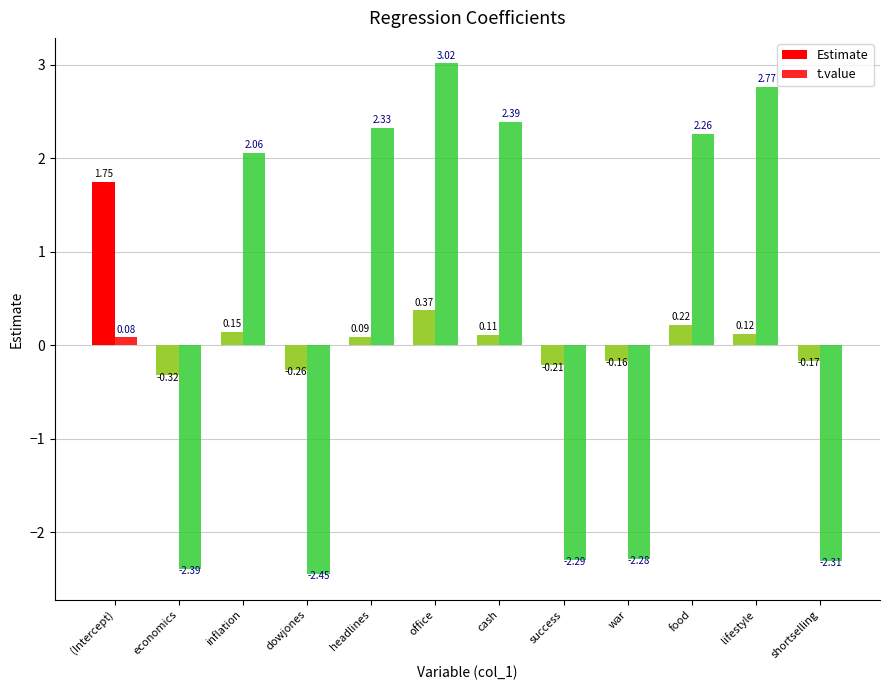

Which series changed the most between office and food?

t.value